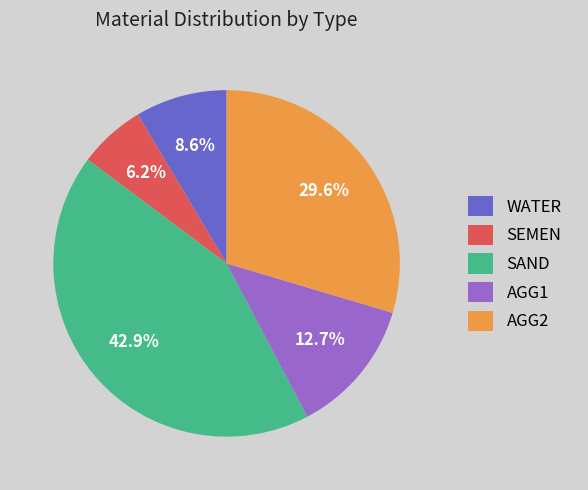

Count the number of slices in the pie.

5